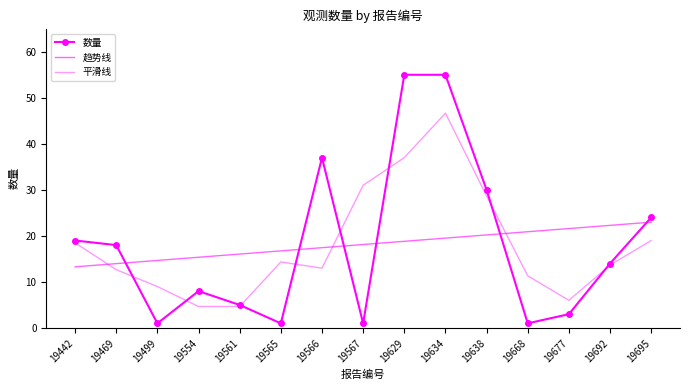

Between 19442 and 19469, which series saw the biggest shift?

平滑线